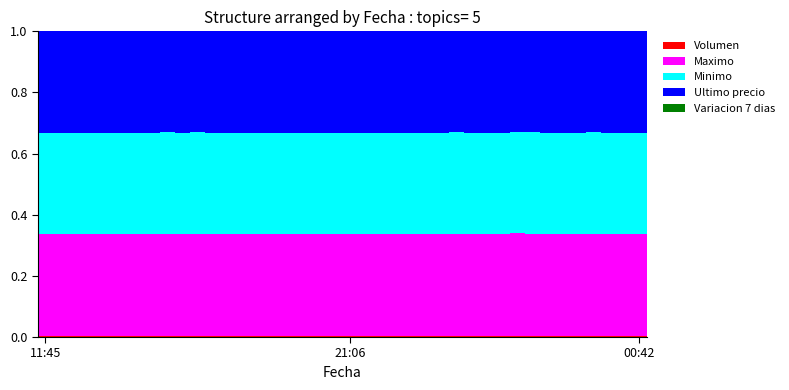

Are the bars grouped side by side (vs. stacked)?

No